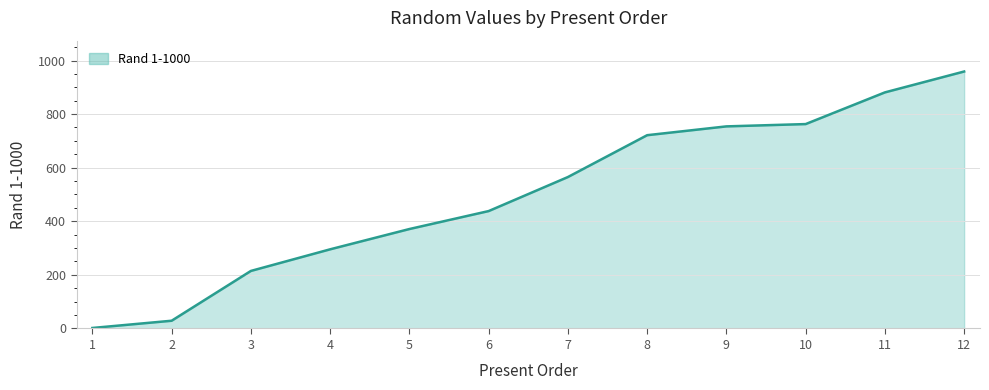

Is it true that the value at 1 is 1.9?

True